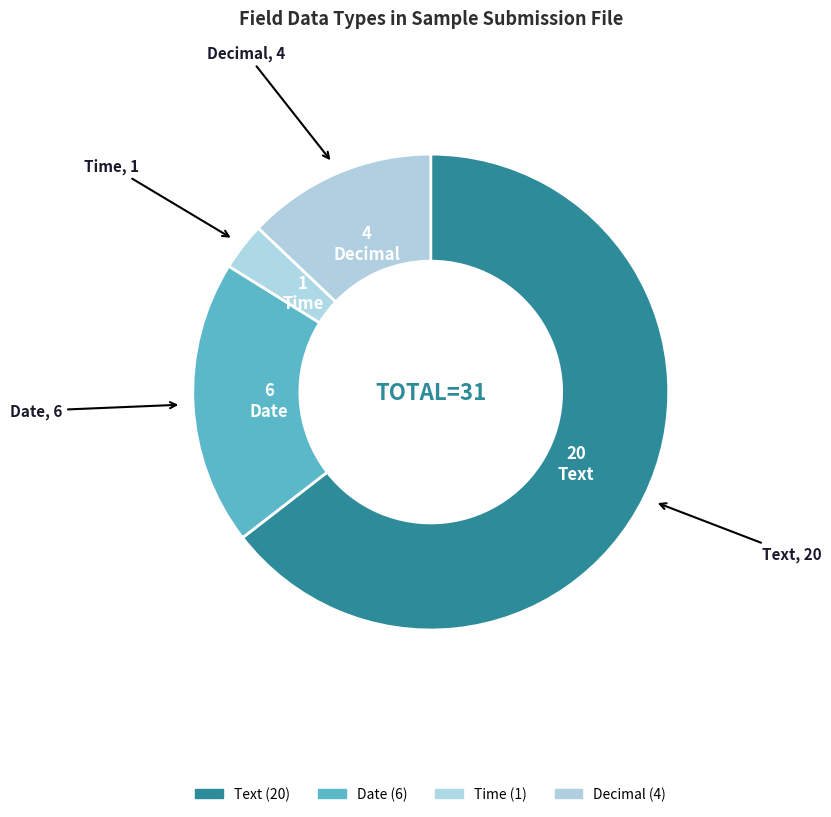

What percentage is the Time slice, to the nearest percent?

3%